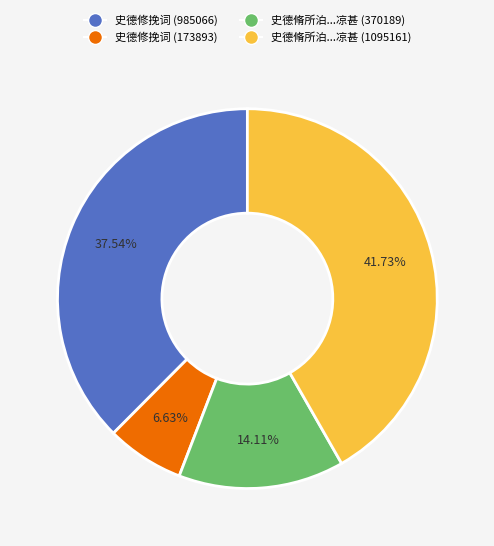

Does 史德修挽词 (173893) represent more than half of the total?

No